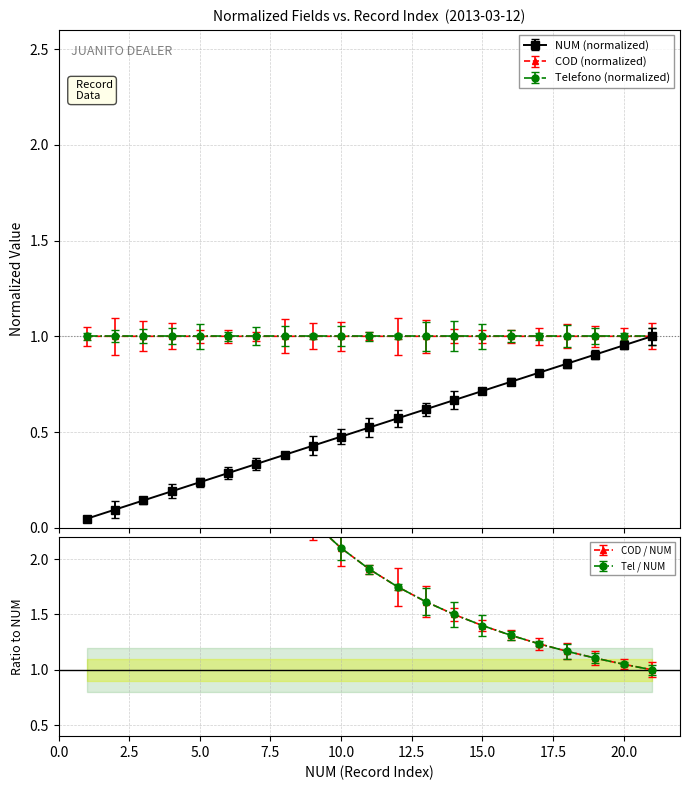

Reading left to right, list all the values displayed in this chart.

NUM: 0.0	0.1	0.1	0.2	0.2	0.3	0.3	0.4	0.4	0.5	0.5	0.6	0.6	0.7	0.7	0.8	0.8	0.9	0.9	1.0	1.0
COD: 1.0	1.0	1.0	1.0	1.0	1.0	1.0	1.0	1.0	1.0	1.0	1.0	1.0	1.0	1.0	1.0	1.0	1.0	1.0	1.0	1.0
Telefono_normalized: 1.0	1.0	1.0	1.0	1.0	1.0	1.0	1.0	1.0	1.0	1.0	1.0	1.0	1.0	1.0	1.0	1.0	1.0	1.0	1.0	1.0